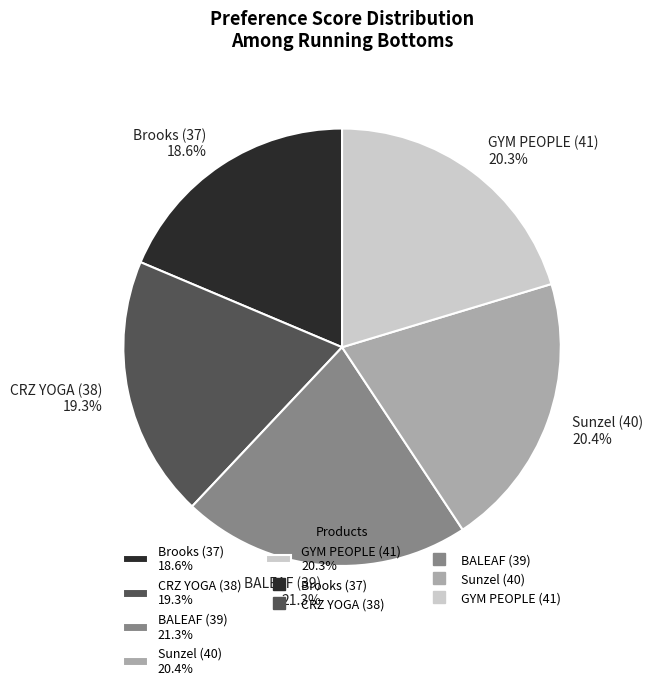

How many segments does this pie chart have?

5